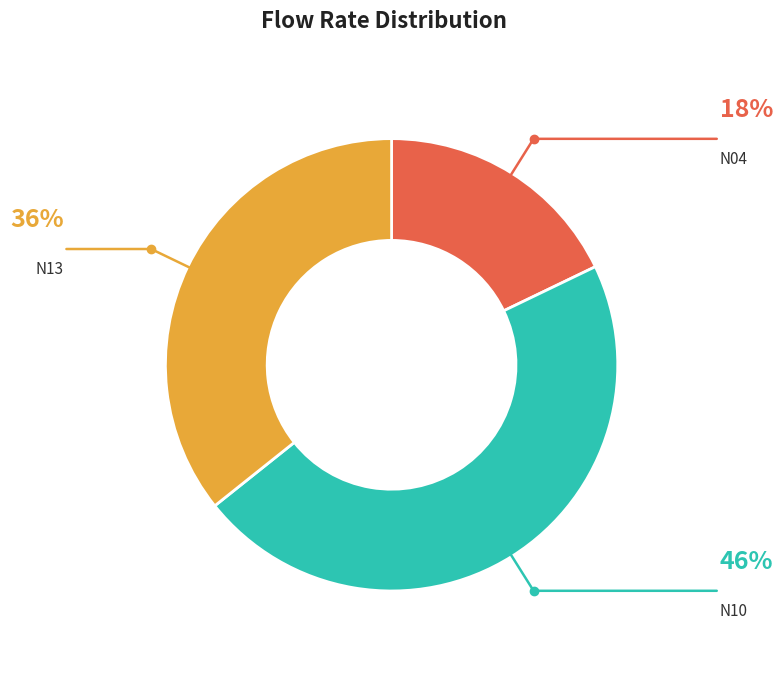

Does any single category account for the majority?

No